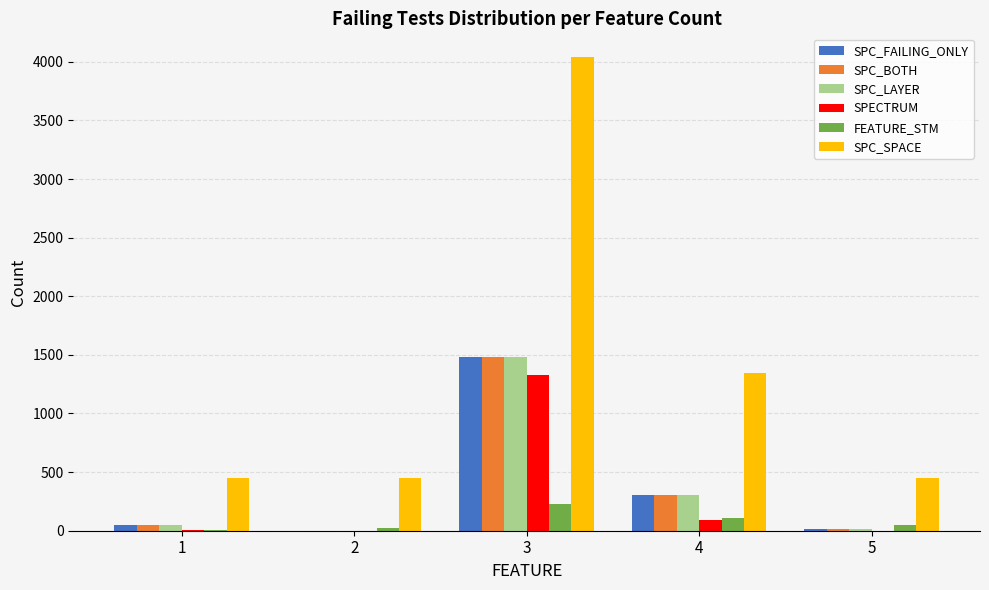

The value of SPC_SPACE at 2 is 107. True or false?

False